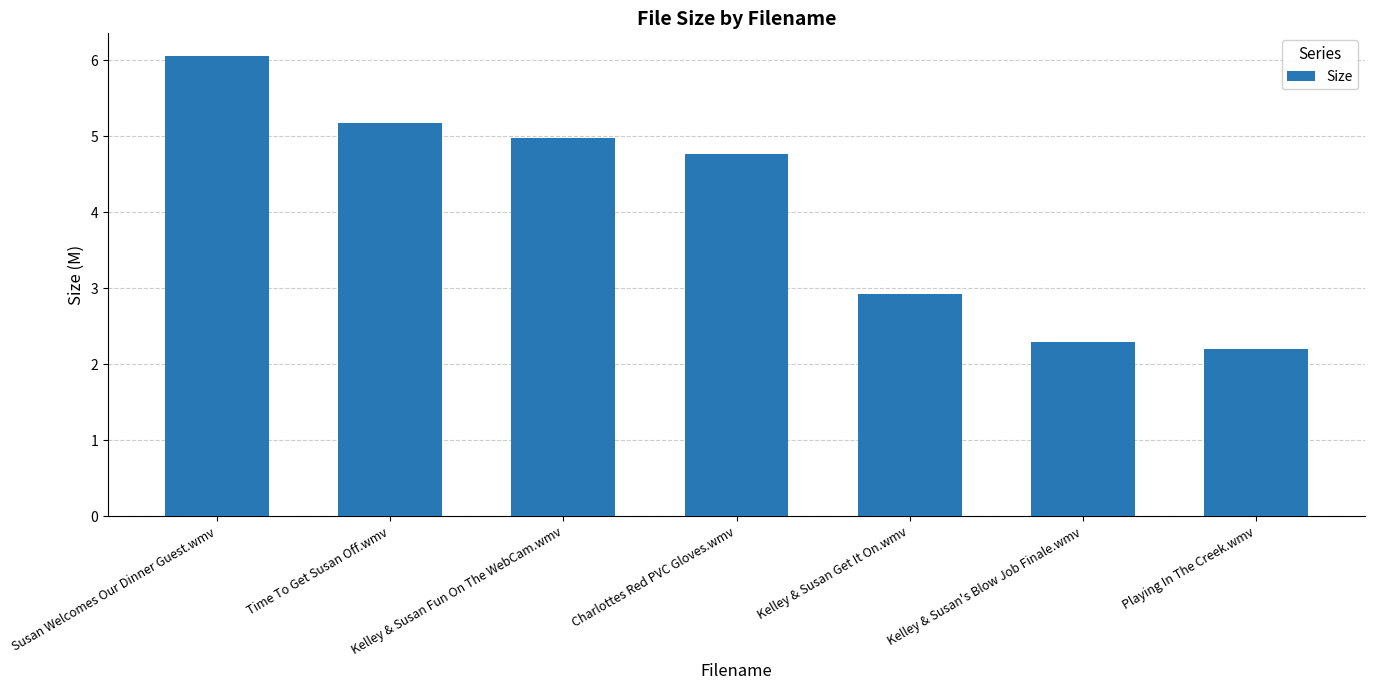

Are the bars grouped side by side (vs. stacked)?

No